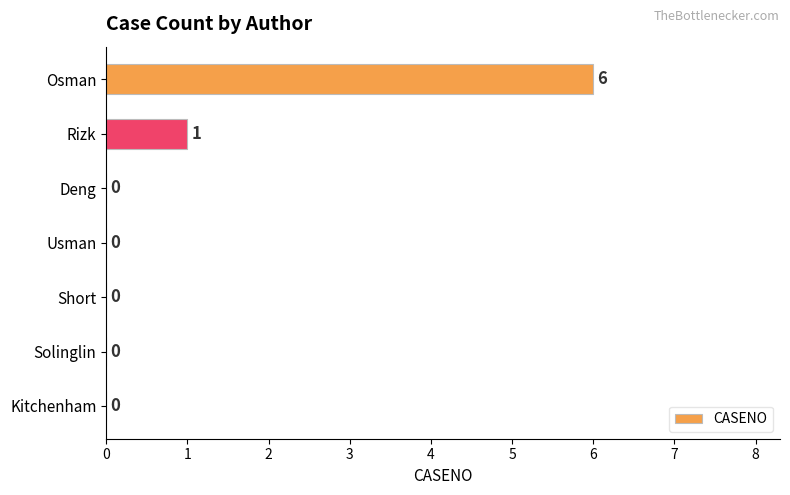

Is it true that the value at Kitchenham is 4?

False